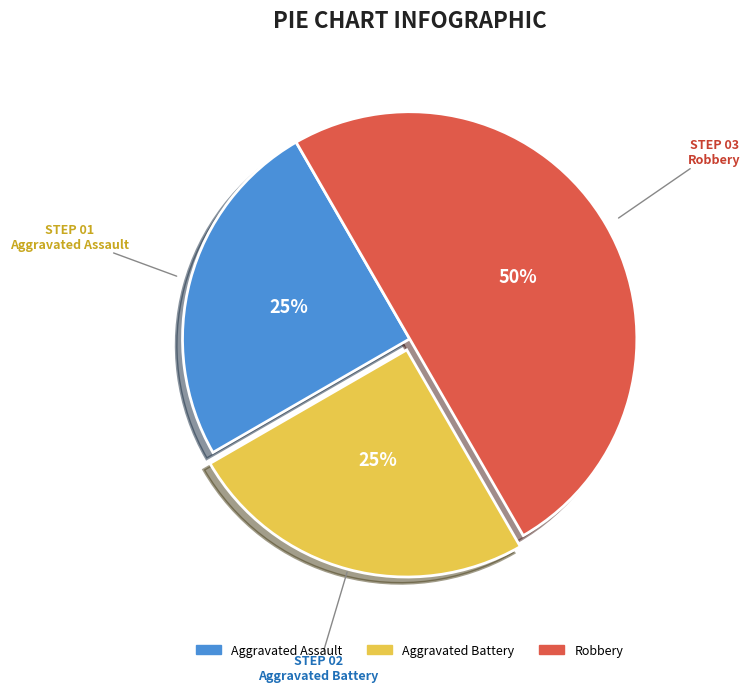

Is the sum of Aggravated Battery and Robbery greater than half?

Yes